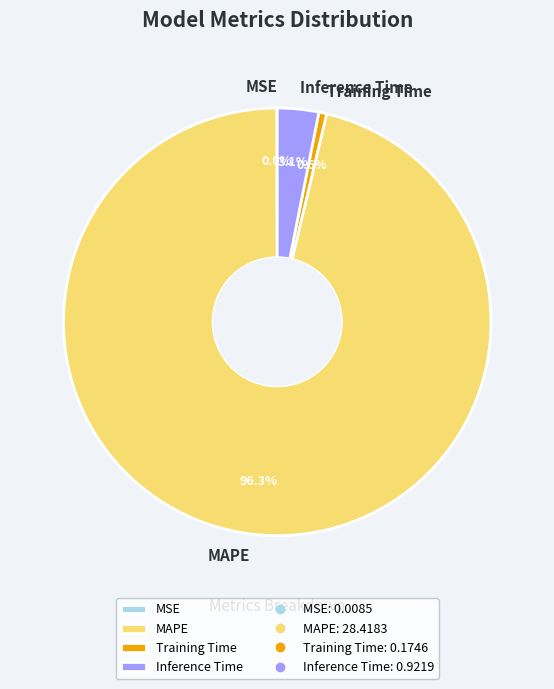

What is the largest slice in the pie chart?

MAPE